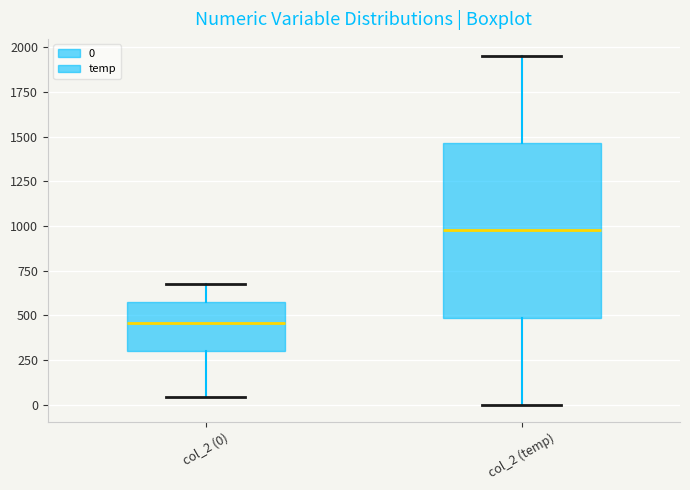

Reading left to right, transcribe this box plot: for each box, give where its median line is, the range the box spans, and where its two whiskers end, as read against the y-axis. The values are not printed on the chart, so give them approximately, as read against the axis.

col_2 (0): median 450, box 300 to 600, whiskers 50 to 700
col_2 (temp): median 1000, box 500 to 1450, whiskers 0 to 1950